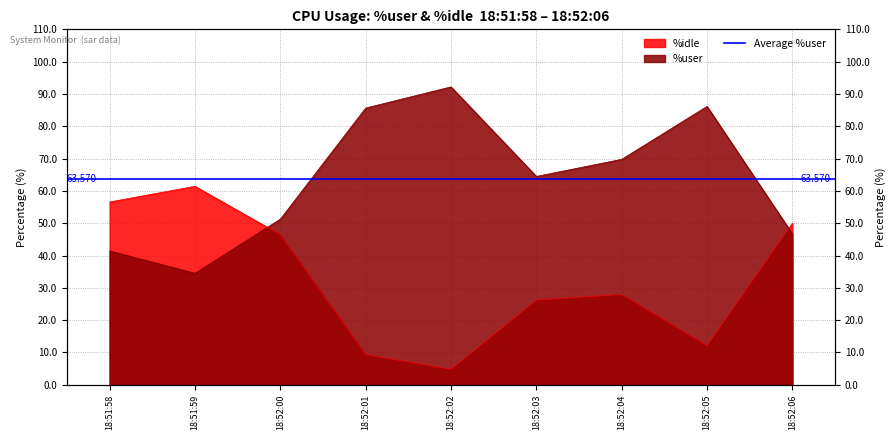

What is the sum of the %user values at 18:52:00 and 18:51:59?

85.8